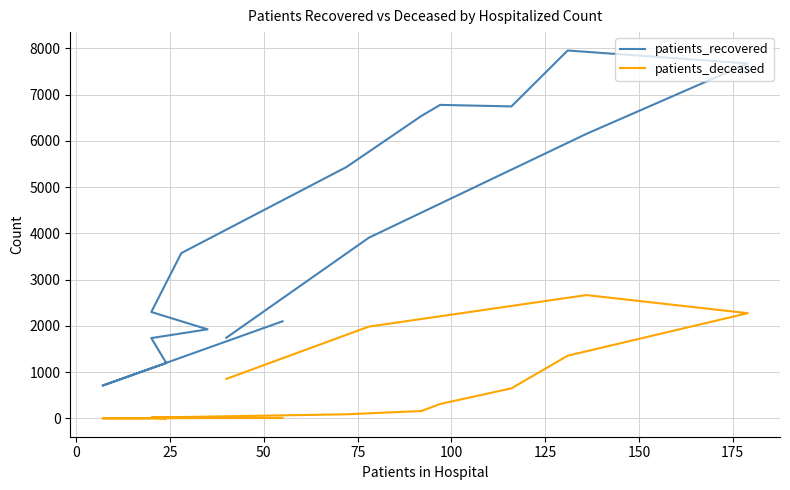

What position from the right is 100?

11